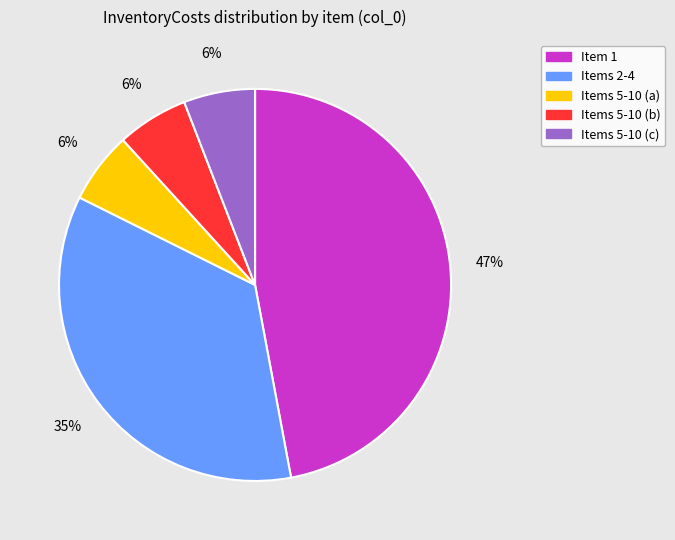

What is the largest slice in the pie chart?

Item 1